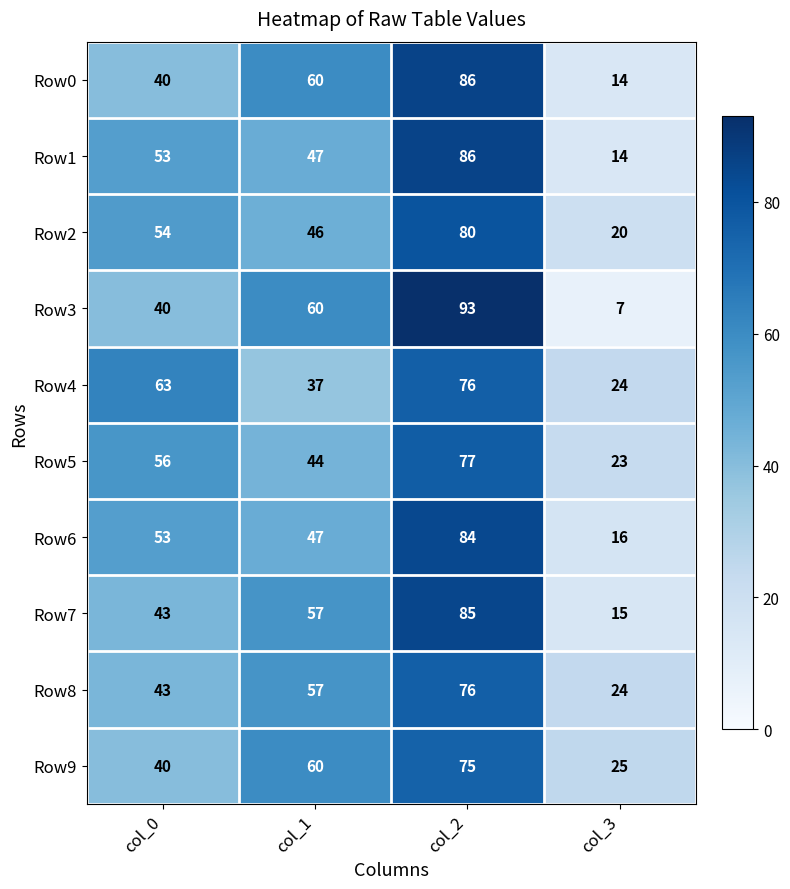

The Row7 series shows 85 at col_2. True or false?

True